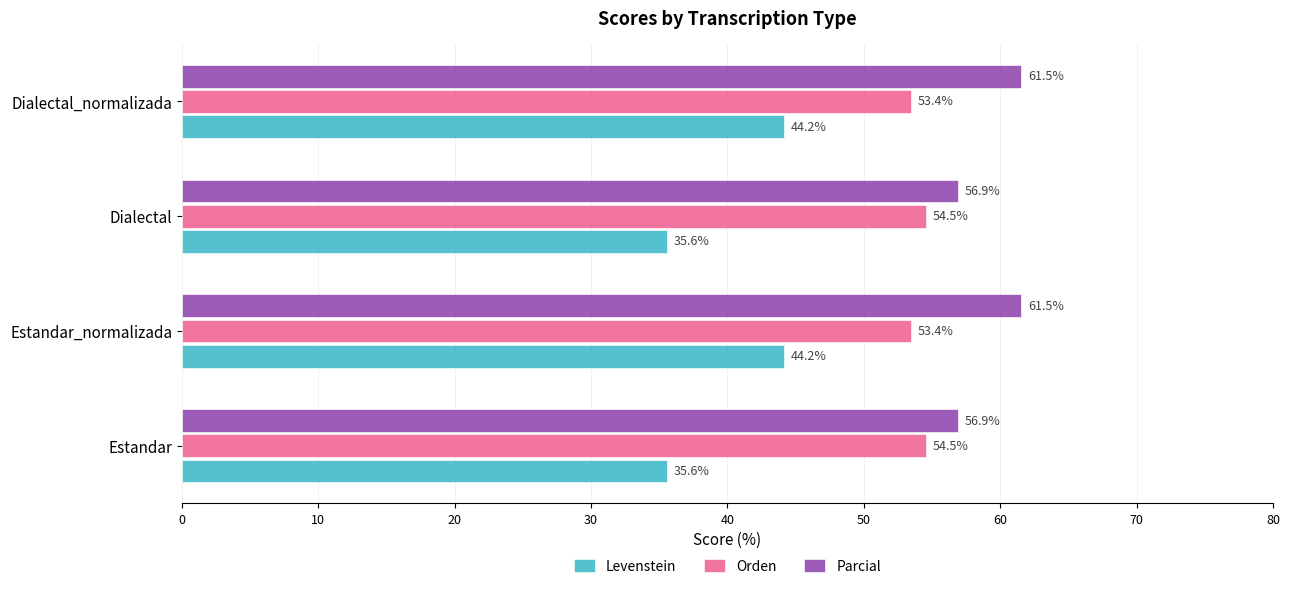

What is the difference between the maximum and minimum values in the Parcial series?

4.6